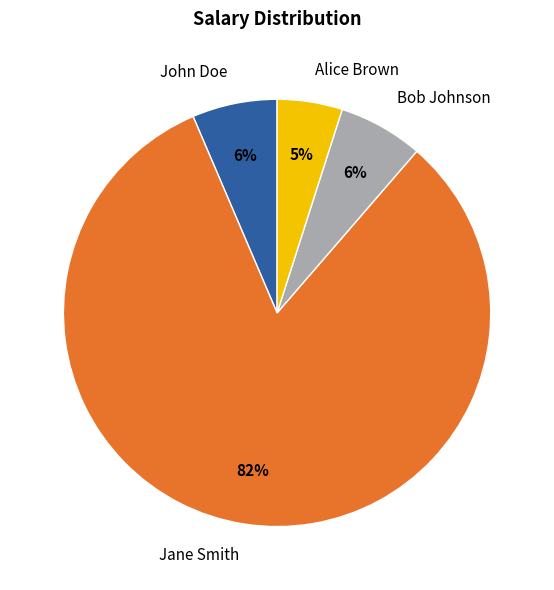

Is the sum of John Doe and Jane Smith greater than half?

Yes